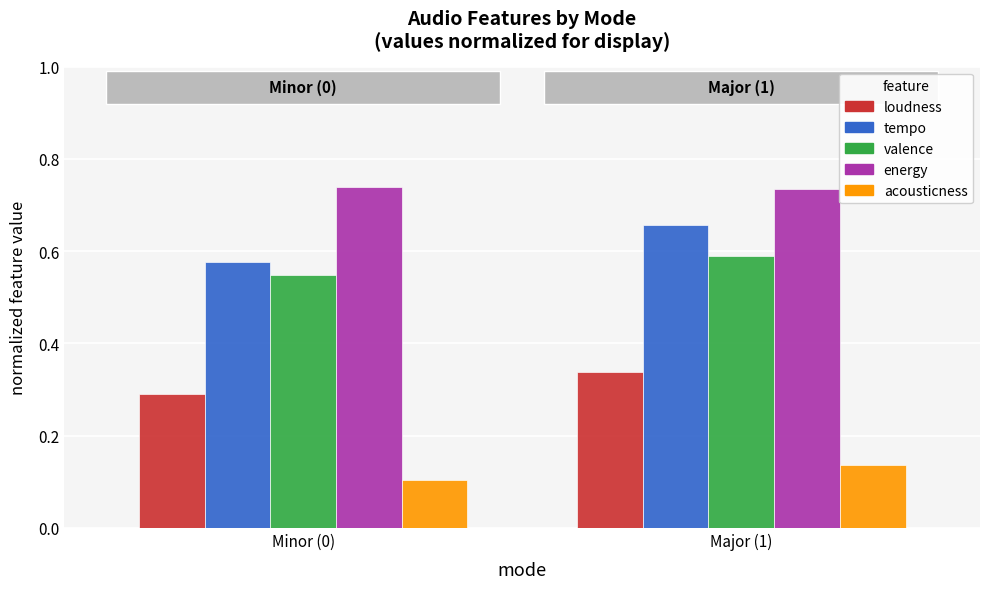

At how many categories does at least one series exceed 0?

2